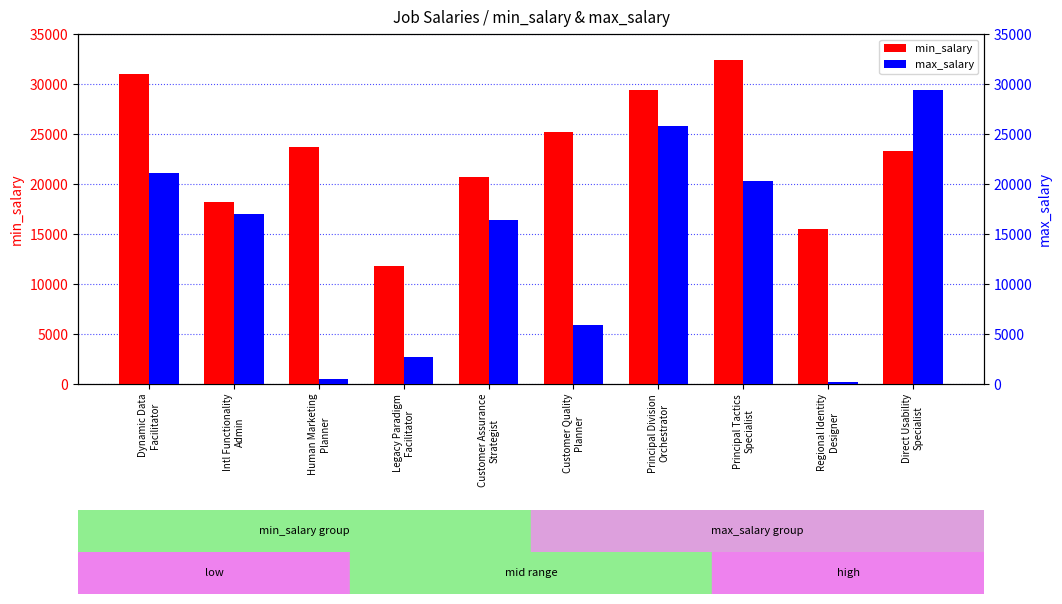

What is the smallest value displayed?

229